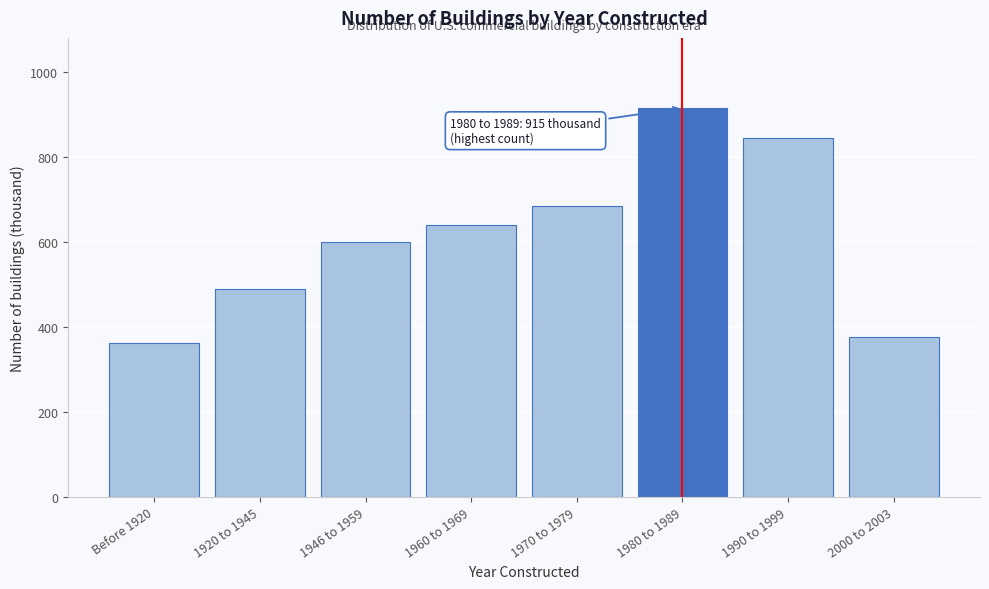

Reading left to right, transcribe all the data shown in this chart.

362	488	599	639	684	915	845	375